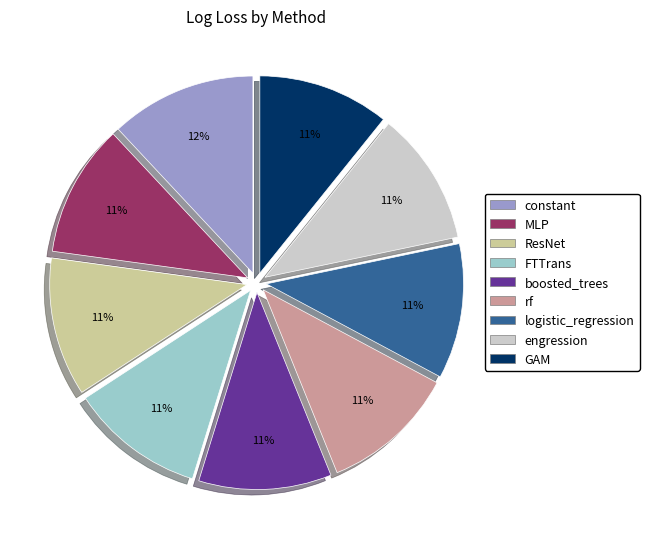

How many slices are in this pie chart?

9